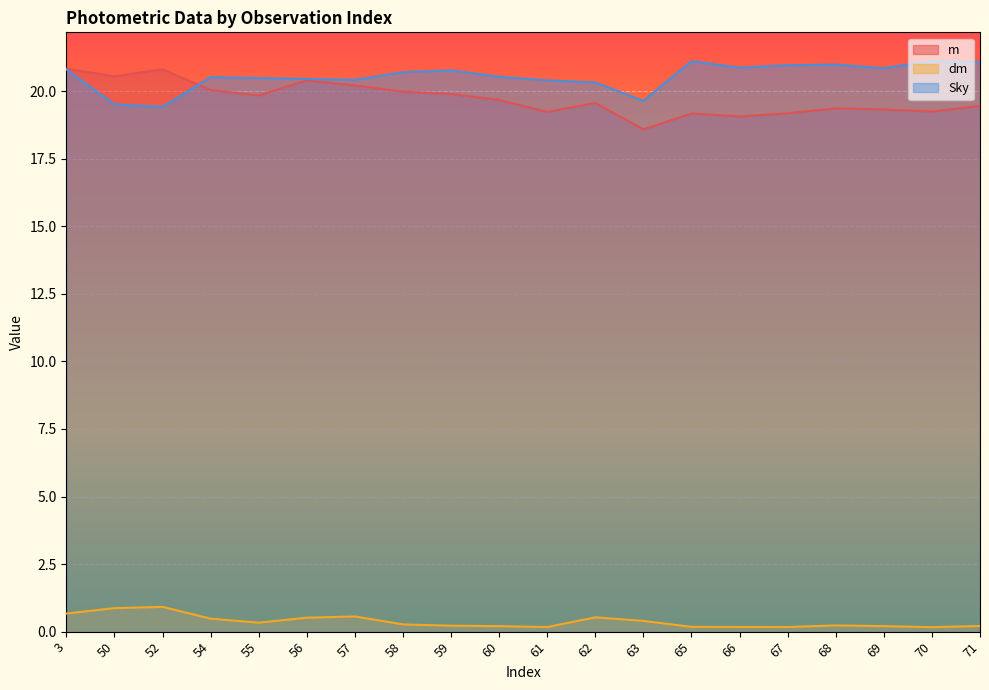

Which series has the largest total across all categories?

Sky